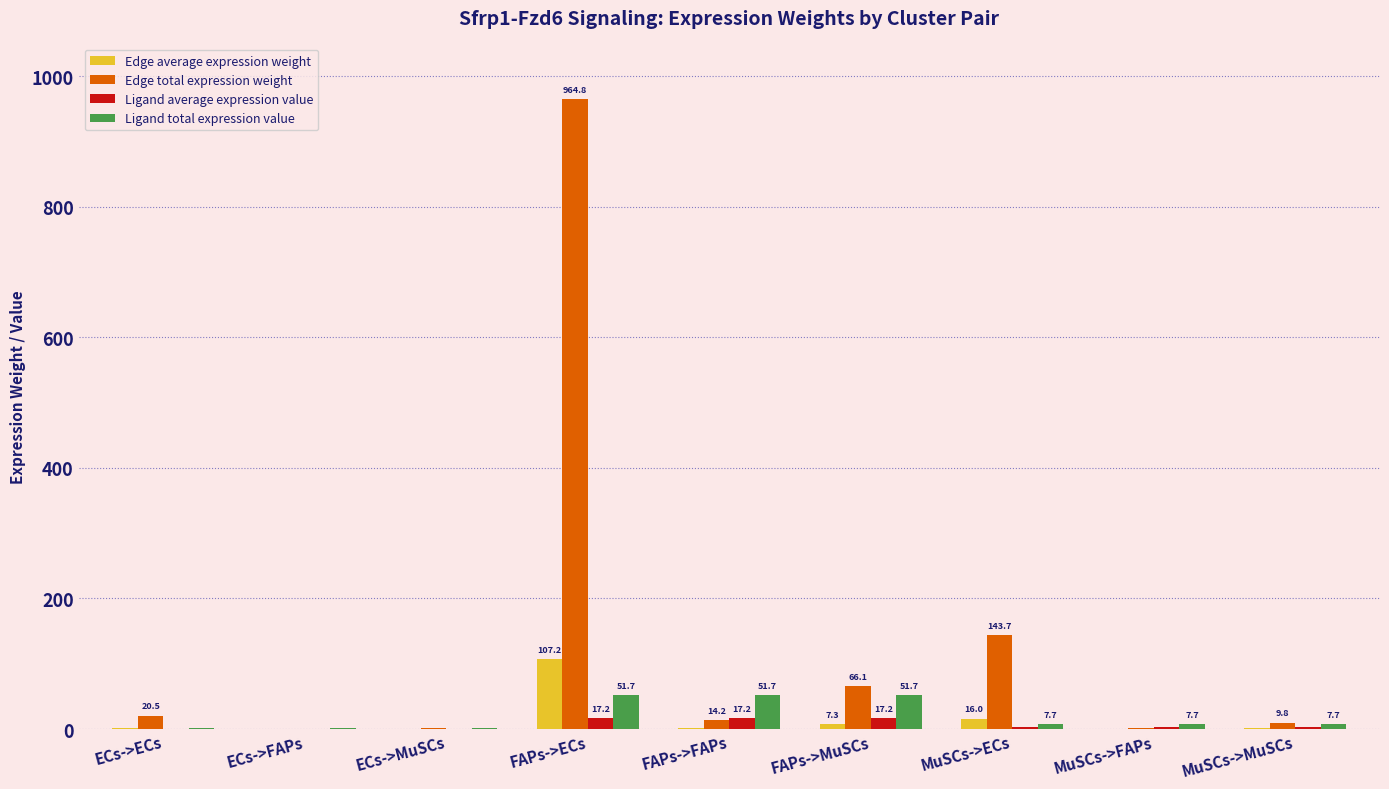

Is the value of Ligand average expression value at FAPs->ECs greater than the value of Ligand total expression value at ECs->FAPs?

Yes